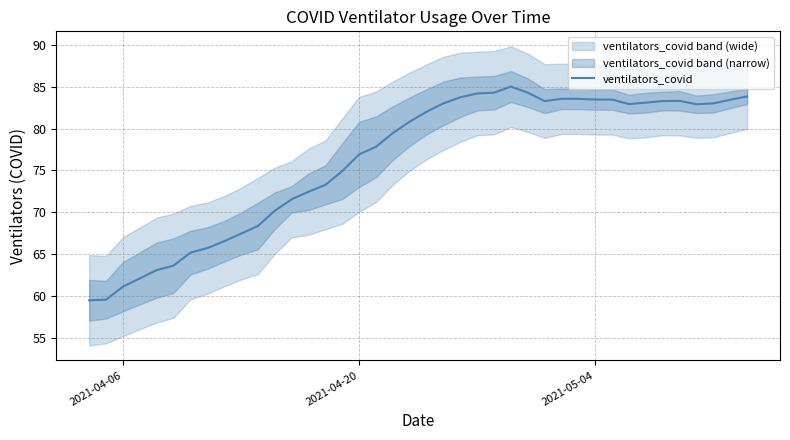

The value at 15 is 39.8. True or false?

False